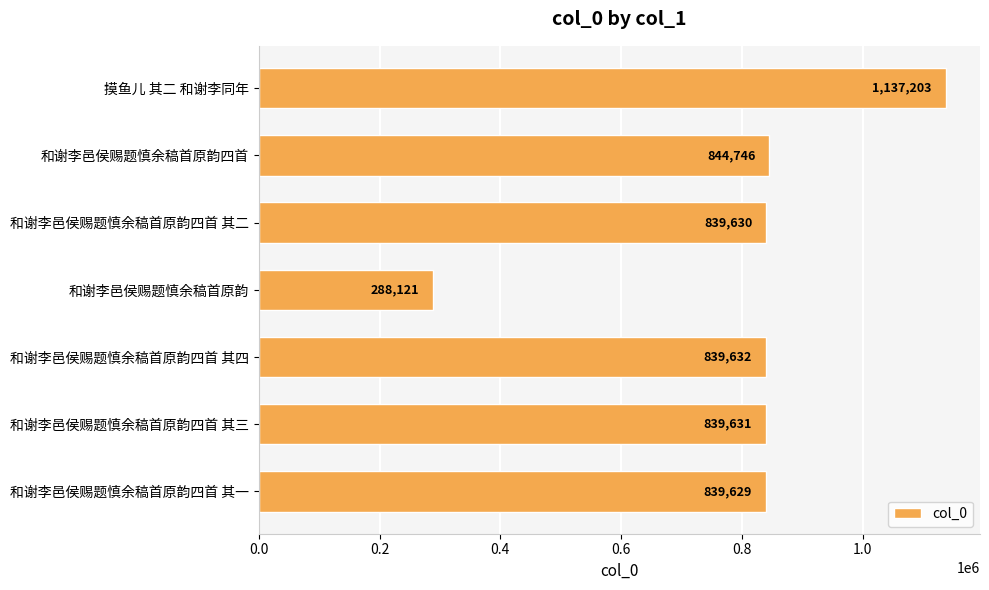

Rank the categories by value from lowest to highest.

和谢李邑侯赐题慎余稿首原韵, 和谢李邑侯赐题慎余稿首原韵四首 其一, 和谢李邑侯赐题慎余稿首原韵四首 其二, 和谢李邑侯赐题慎余稿首原韵四首 其三, 和谢李邑侯赐题慎余稿首原韵四首 其四, 和谢李邑侯赐题慎余稿首原韵四首, 摸鱼儿 其二 和谢李同年